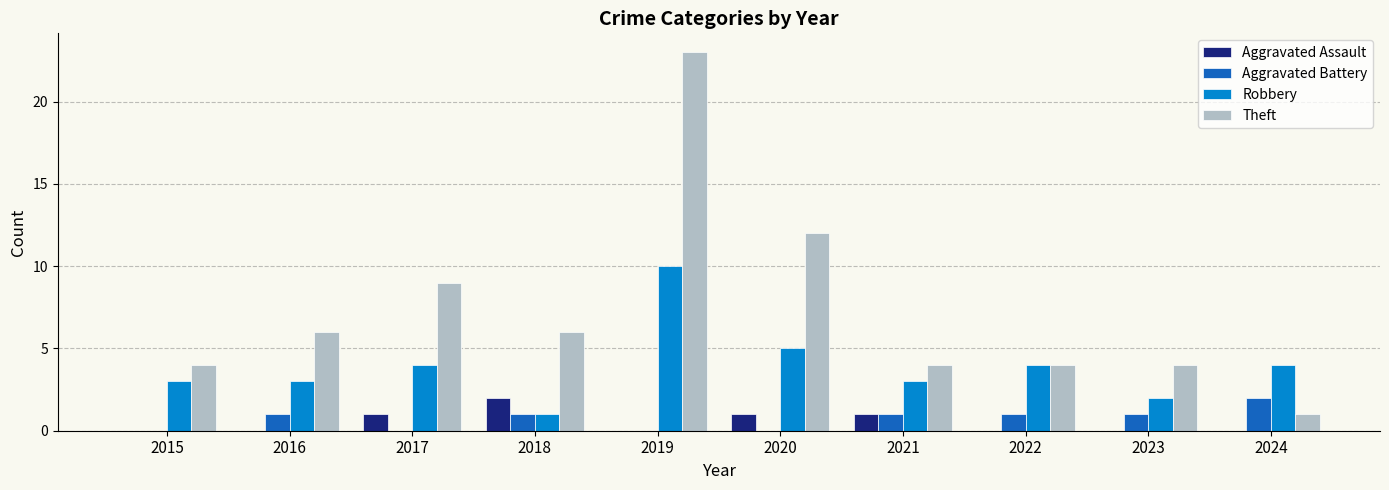

Is the value of Aggravated Battery at 2018 greater than the value of Robbery at 2017?

No